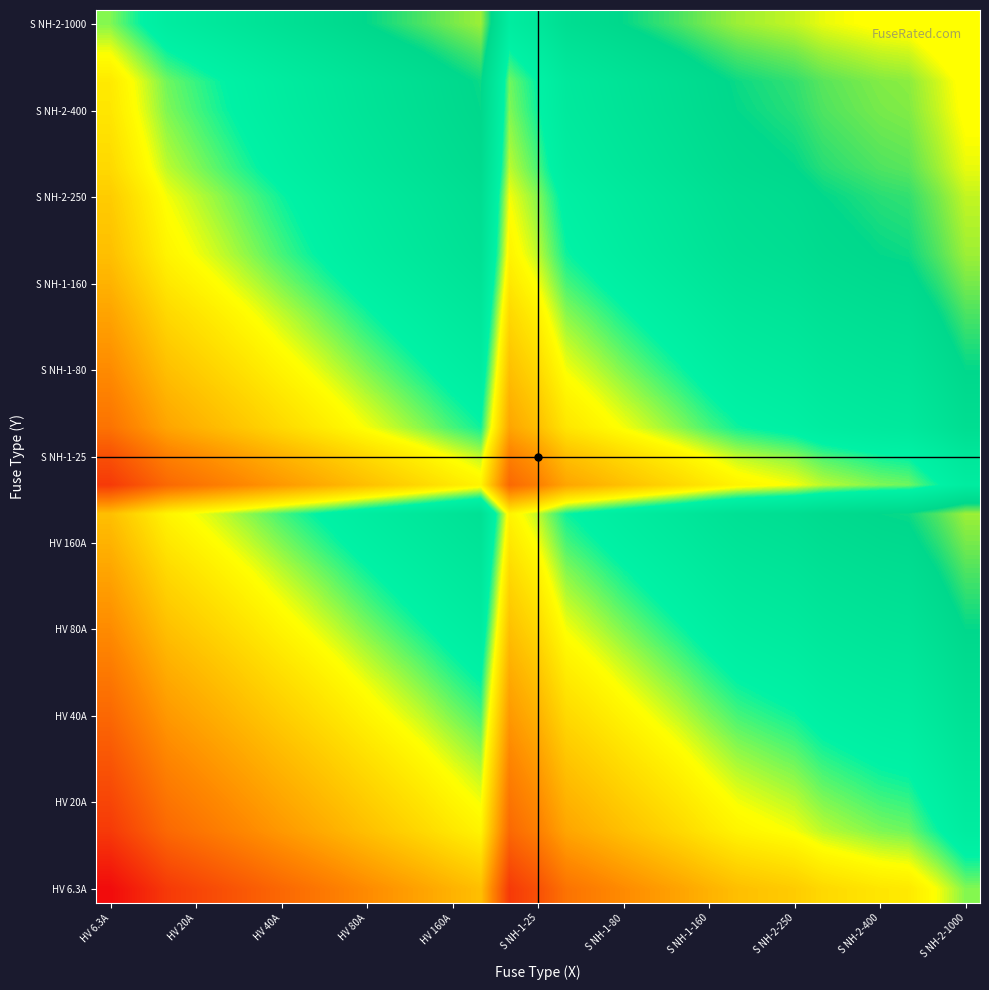

At which category does the chart reach its peak across all series?

S NH-2-1000